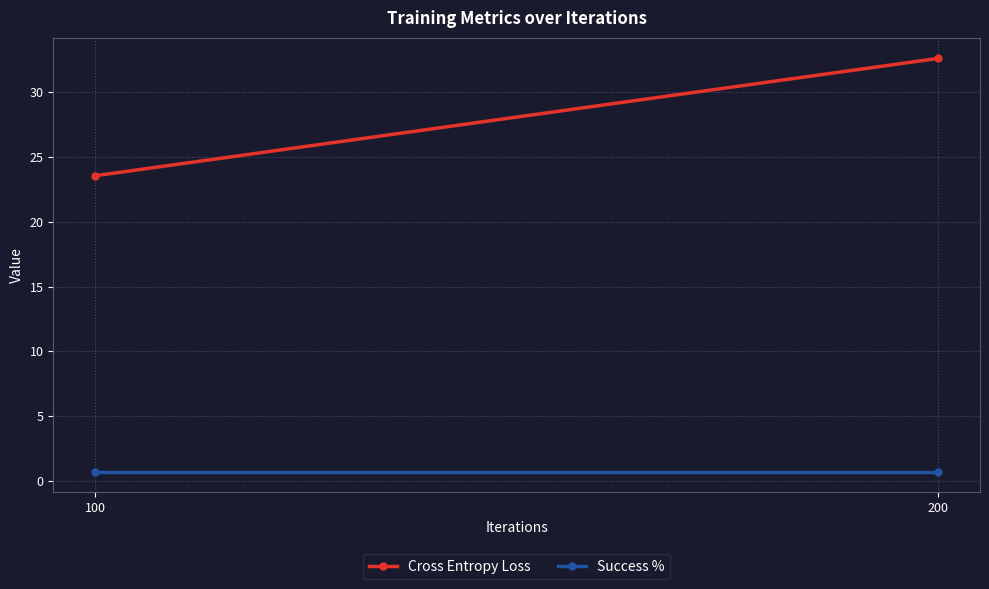

What is the approximate value of Success % at 100?

0.7